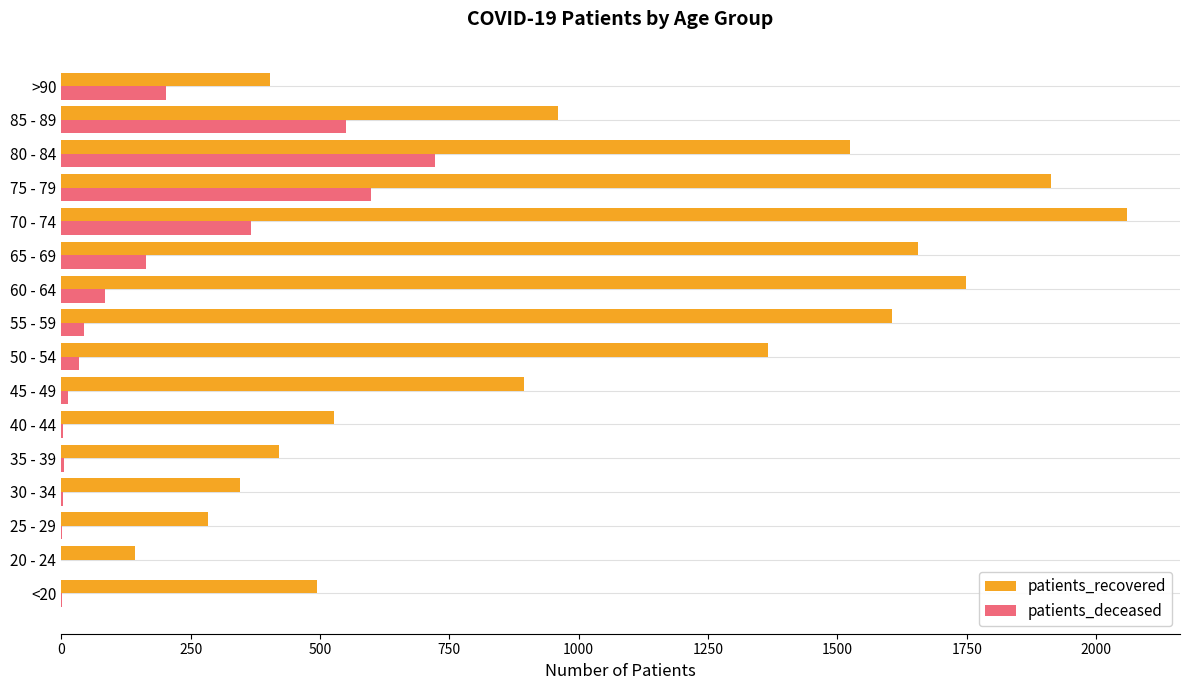

Where is patients_deceased nearest to the value 361?

70 - 74